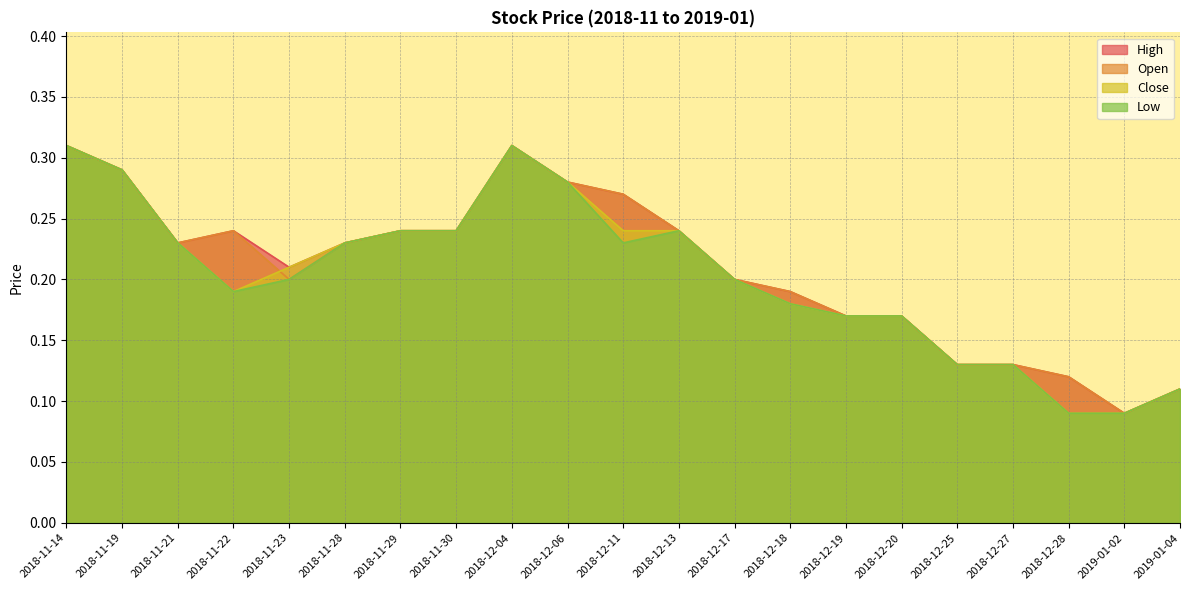

What is the label of the 8th point from the right?

2018-12-18